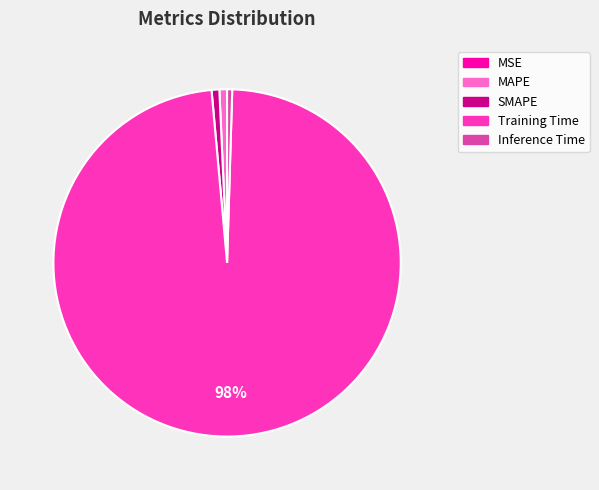

To the nearest percent, what is the difference between the largest and smallest slice percentages?

98%